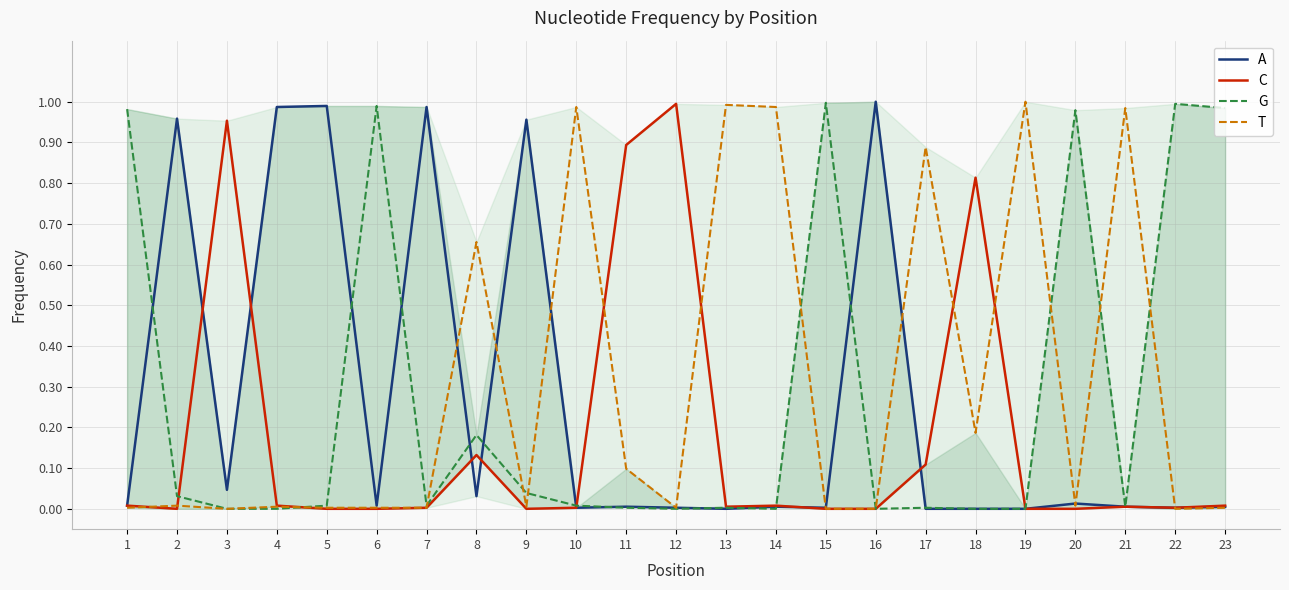

Reading left to right, transcribe all the data shown in this chart.

A: 1=0.0	2=1.0	3=0.0	4=1.0	5=1.0	6=0.0	7=1.0	8=0.0	9=1.0	10=0.0	11=0.0	12=0.0	13=0.0	14=0.0	15=0.0	16=1.0	17=0.0	18=0.0	19=0.0	20=0.0	21=0.0	22=0.0	23=0.0
C: 1=0.0	2=0.0	3=1.0	4=0.0	5=0.0	6=0.0	7=0.0	8=0.1	9=0.0	10=0.0	11=0.9	12=1.0	13=0.0	14=0.0	15=0.0	16=0.0	17=0.1	18=0.8	19=0.0	20=0.0	21=0.0	22=0.0	23=0.0
G: 1=1.0	2=0.0	3=0.0	4=0.0	5=0.0	6=1.0	7=0.0	8=0.2	9=0.0	10=0.0	11=0.0	12=0.0	13=0.0	14=0.0	15=1.0	16=0.0	17=0.0	18=0.0	19=0.0	20=1.0	21=0.0	22=1.0	23=1.0
T: 1=0.0	2=0.0	3=0.0	4=0.0	5=0.0	6=0.0	7=0.0	8=0.7	9=0.0	10=1.0	11=0.1	12=0.0	13=1.0	14=1.0	15=0.0	16=0.0	17=0.9	18=0.2	19=1.0	20=0.0	21=1.0	22=0.0	23=0.0